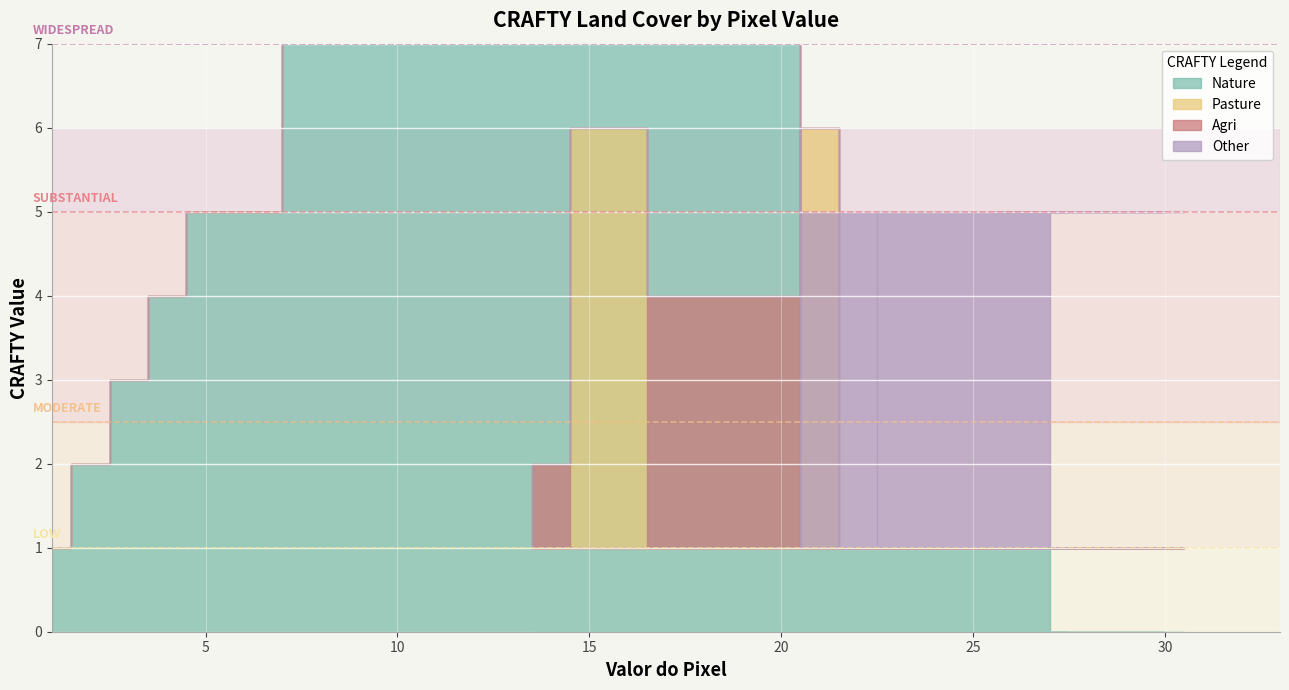

What are all the series names shown in the legend?

Nature, Pasture, Agri, Other